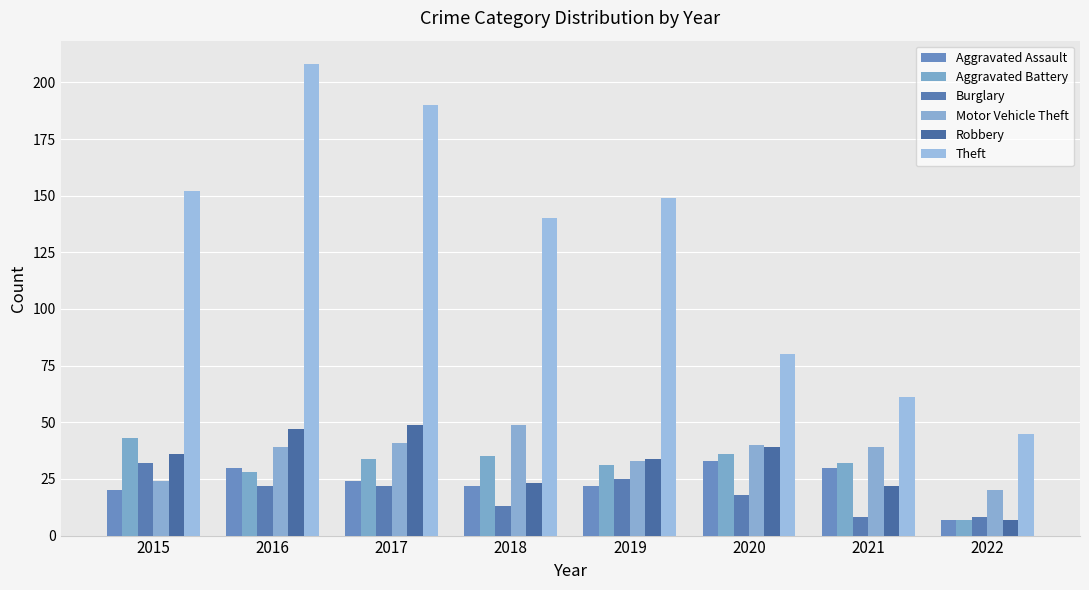

True or false: Burglary has a value of 32 at 2015.

True